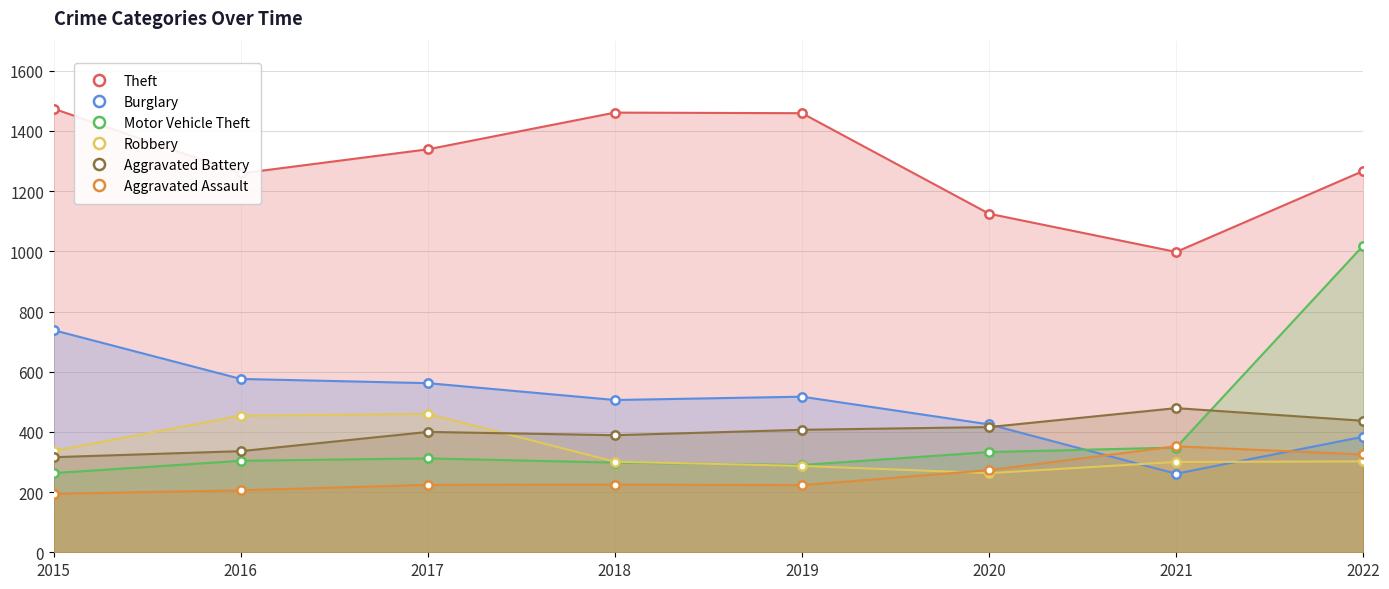

Does the chart have visible grid lines?

Yes